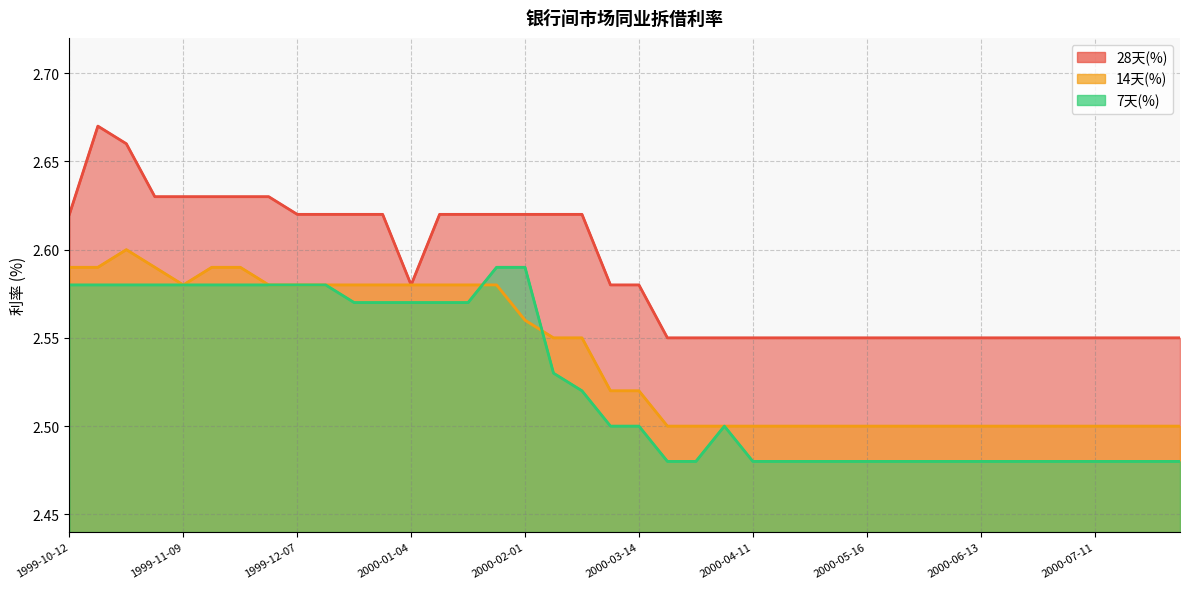

Which series has the widest spread of values?

28天(%)